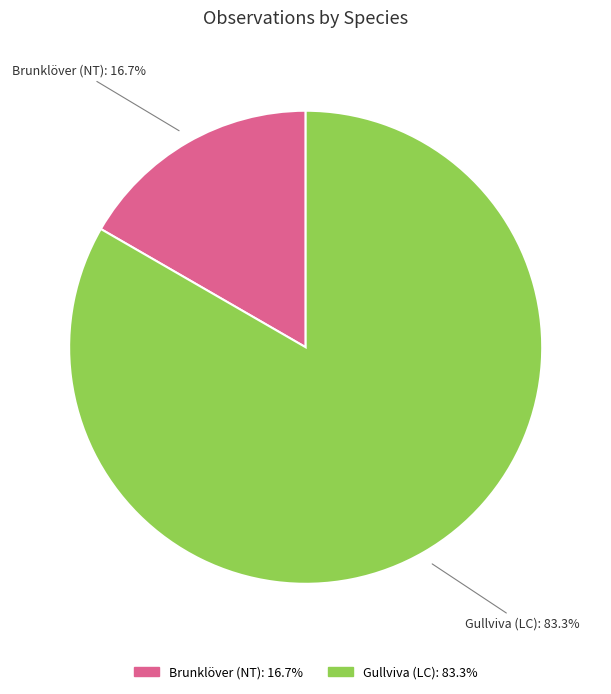

To the nearest percent, what percentage of the pie is Gullviva (LC)?

83%